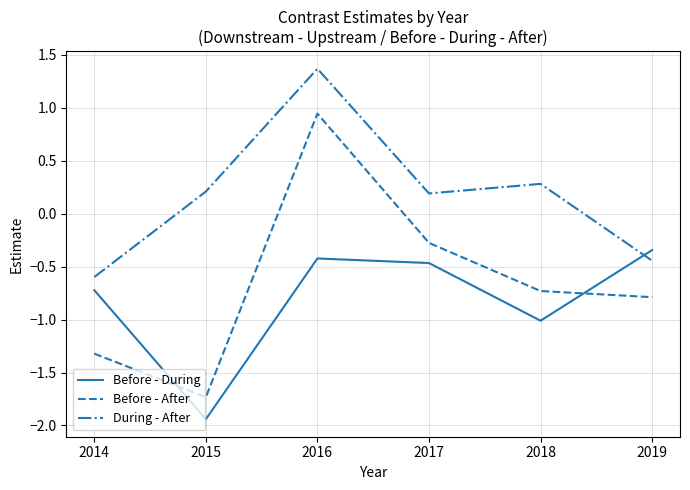

The value of Before - During at 2018 is -1.0. True or false?

True